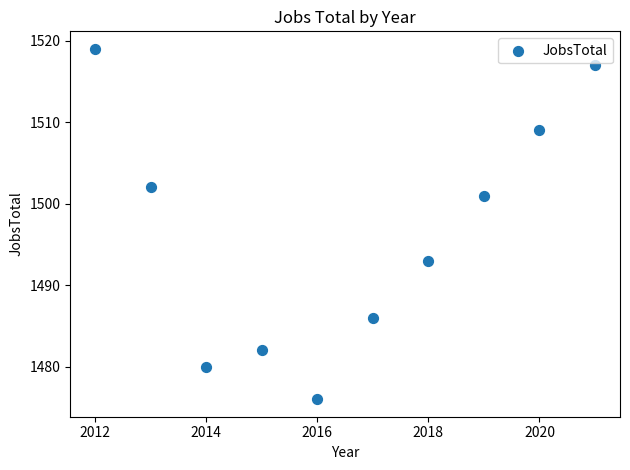

What is the range of X values (max minus min)?

9